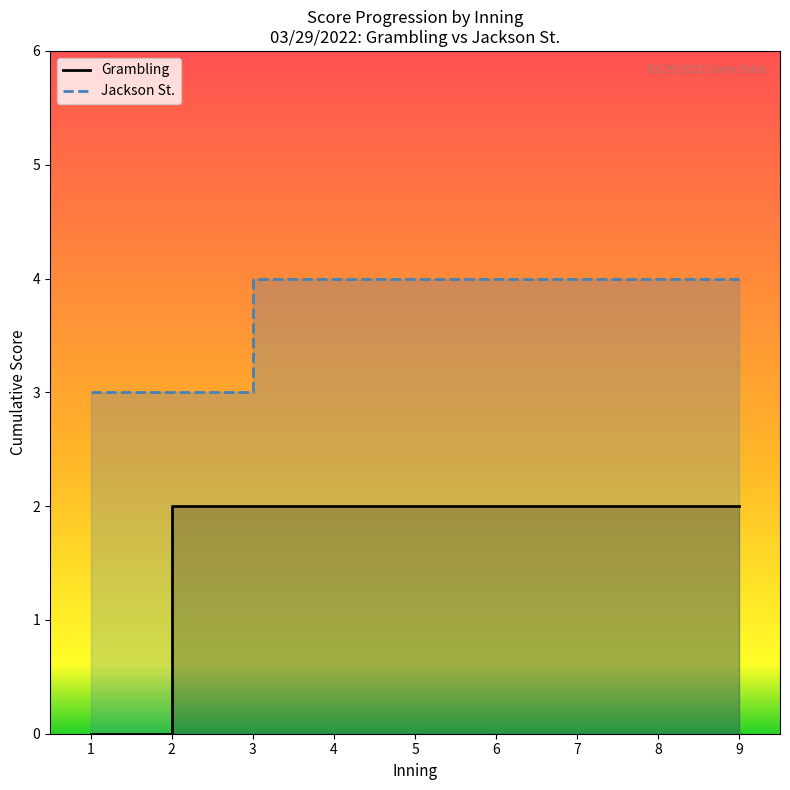

Which series has the largest total across all categories?

Jackson St.